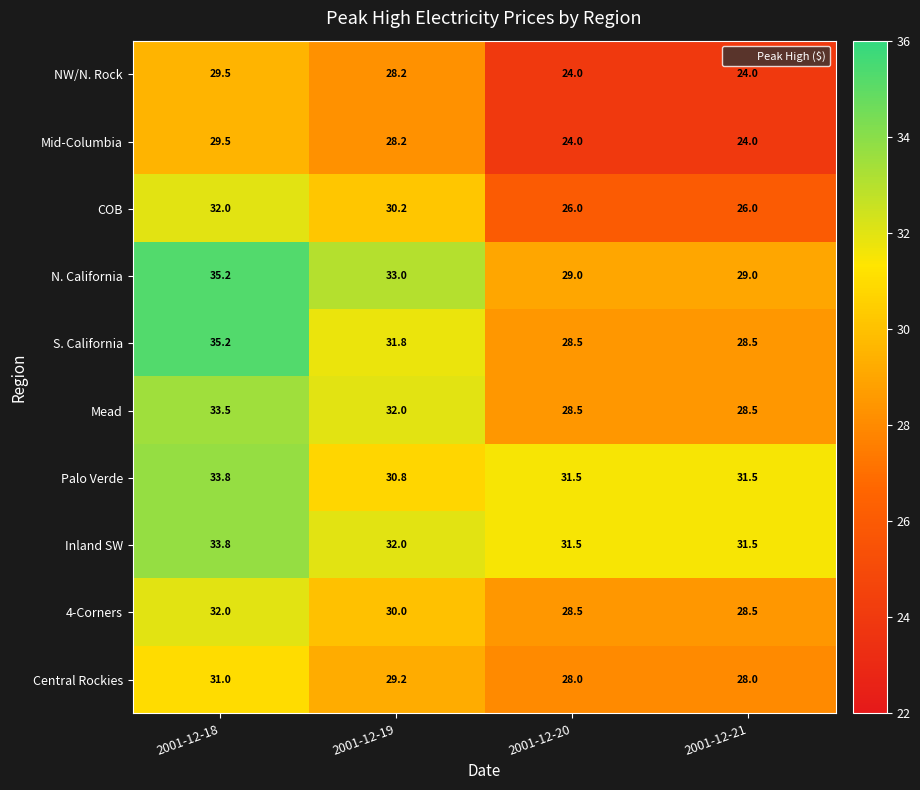

Count the number of categories in the chart.

4